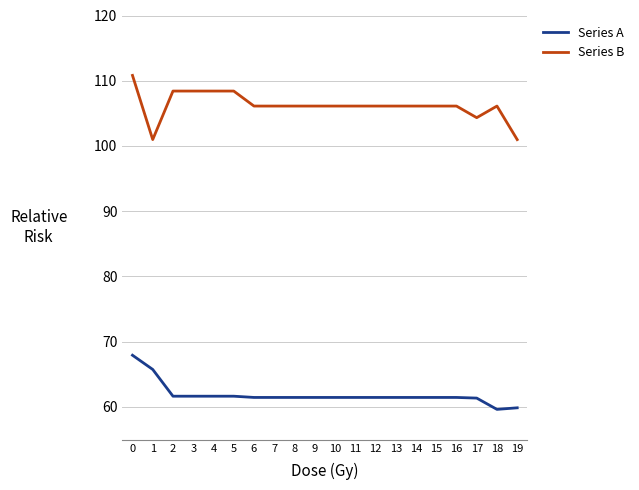

True or false: Series A and Series B intersect in this chart.

False